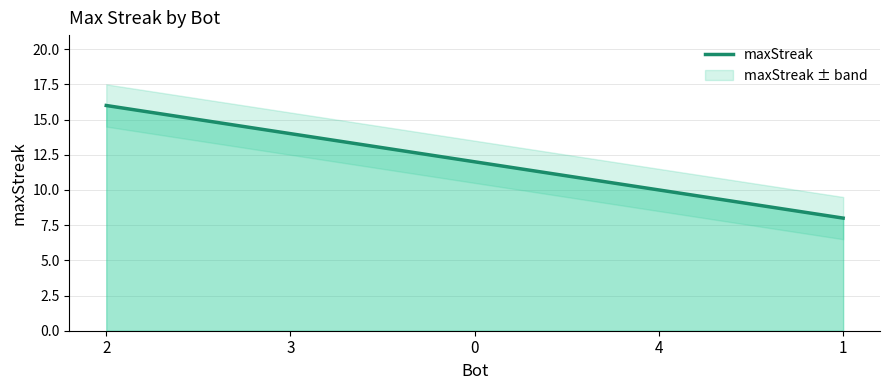

Does the chart display data point markers on the line(s)?

No